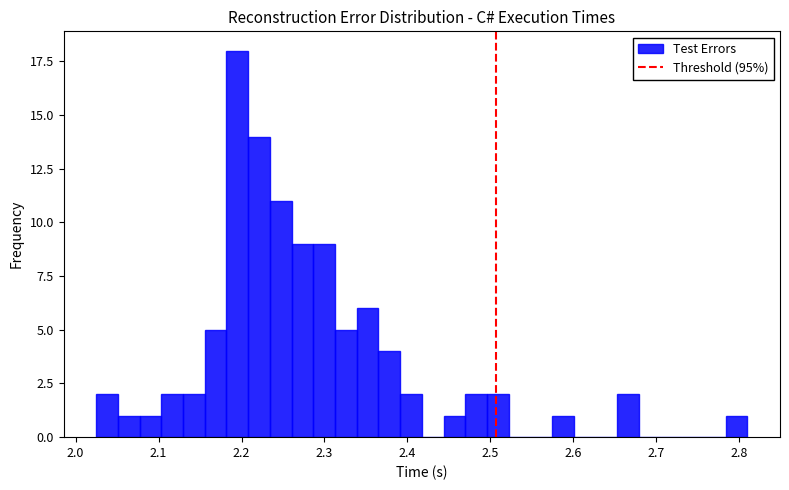

Around what value on the x-axis is the tallest bar? Give the approximate position of its centre, as read against the axis.

2.19